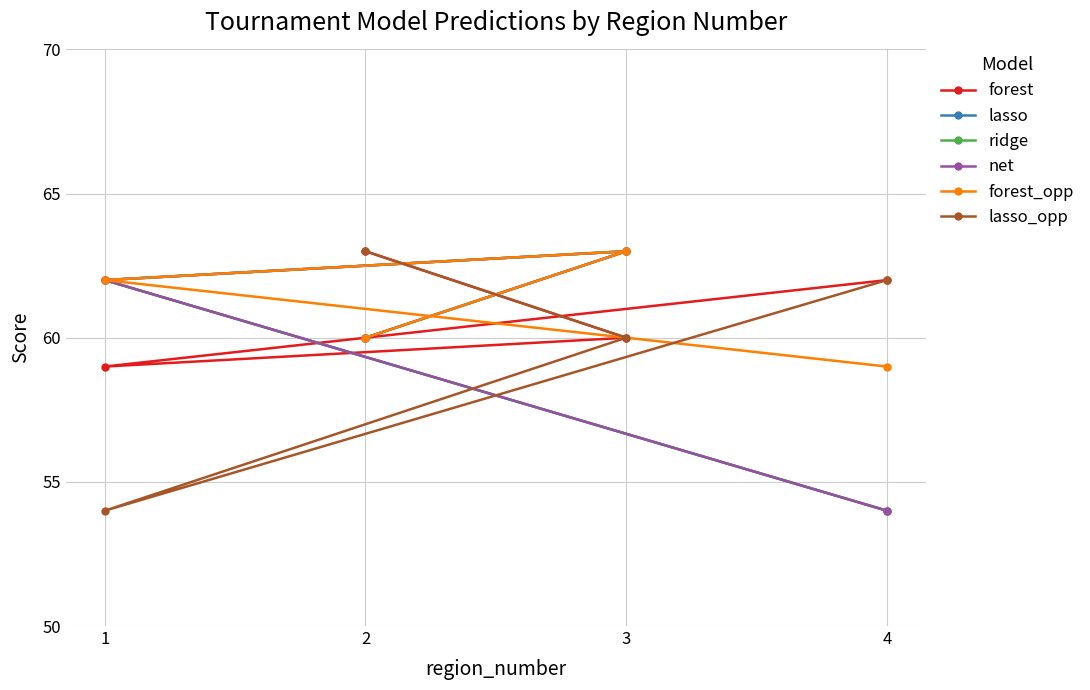

Where is the first local minimum for lasso_opp?

1